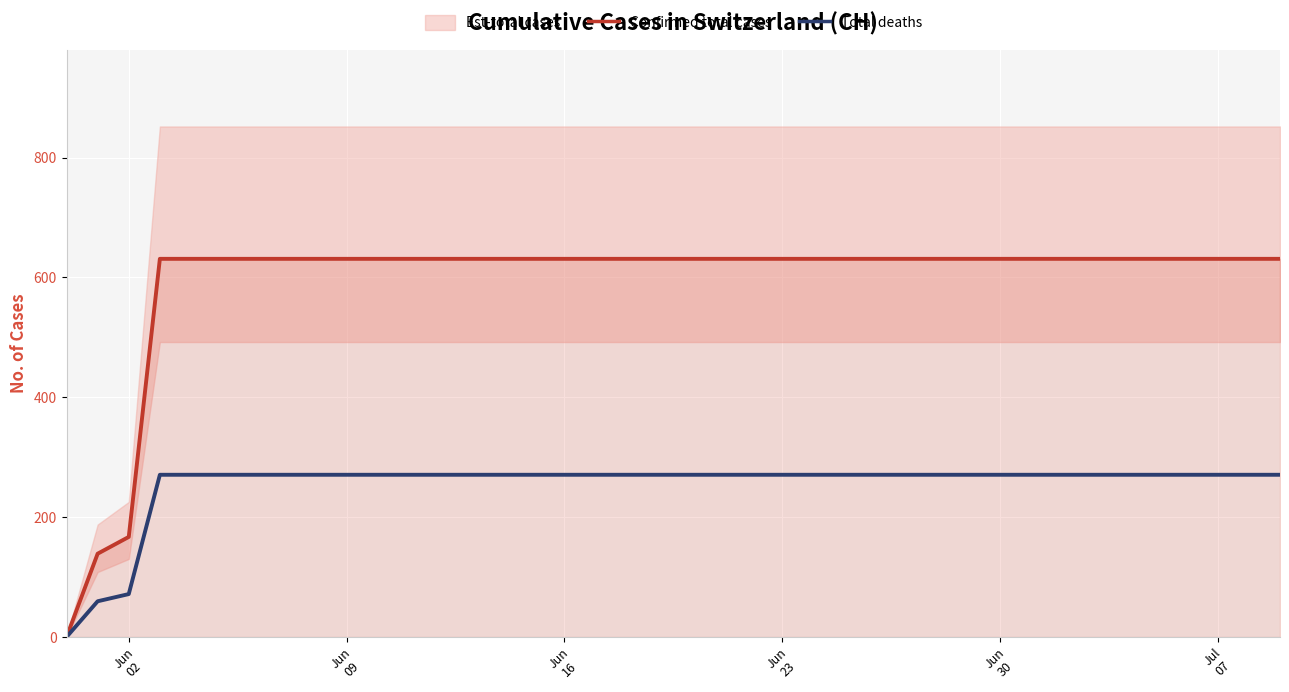

What is the difference between the Confirmed total cases values at Jun
30 and Jun
16?

0.0